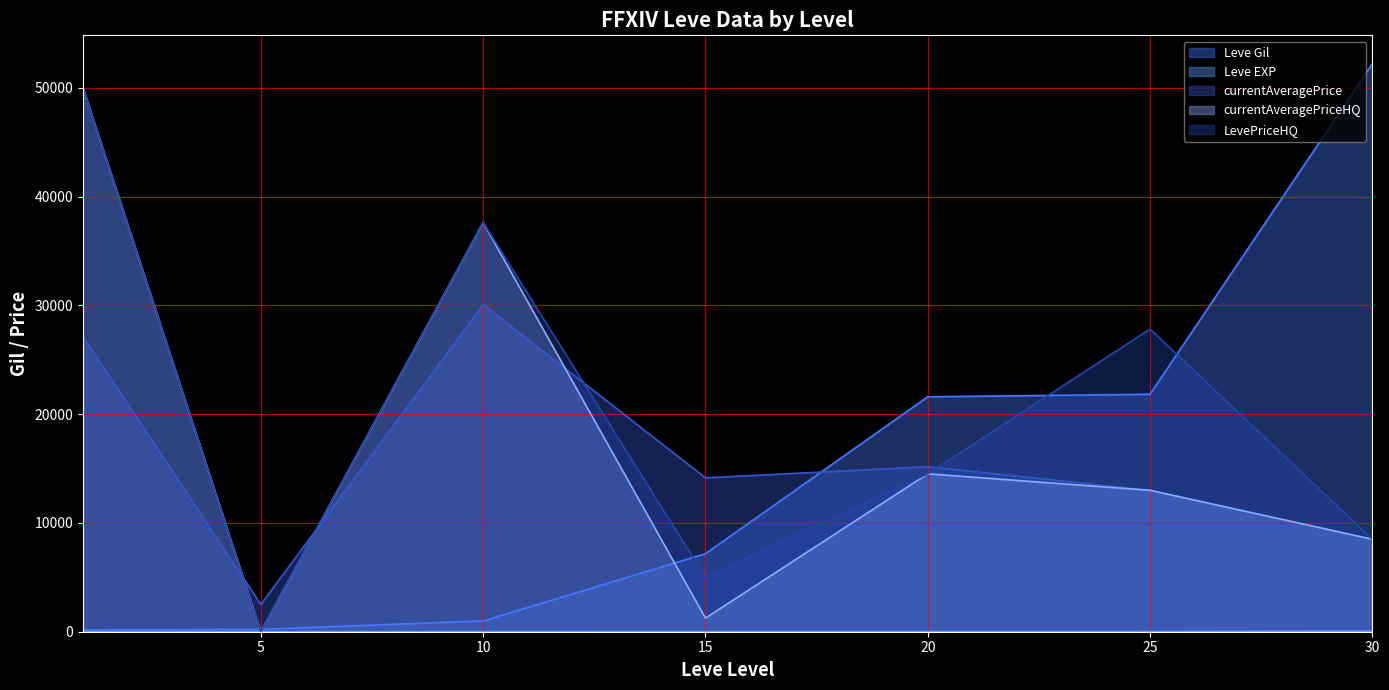

True or false: currentAveragePriceHQ and LevePriceHQ cross at least once.

False